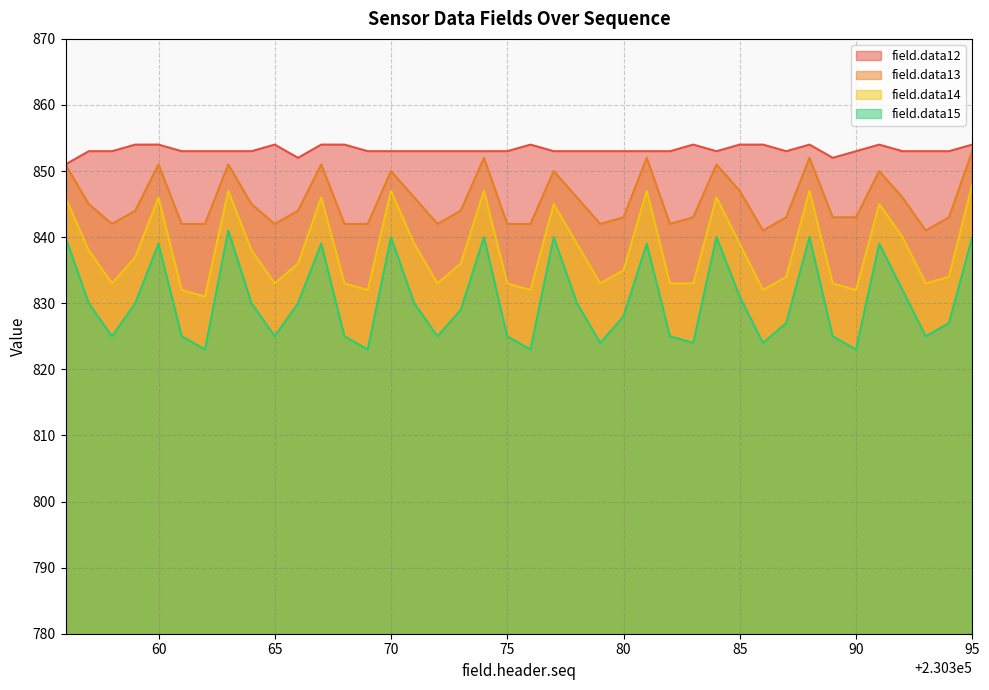

What is the sum of all field.data12 values?

34128